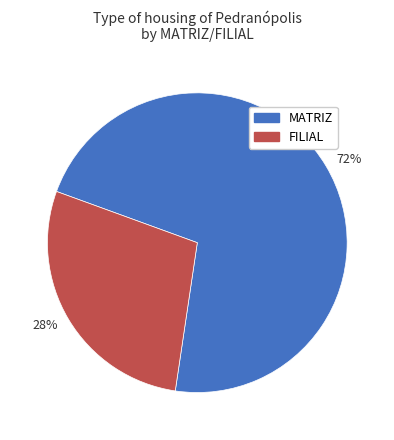

True or false: 28% accounts for 23% of the total.

False